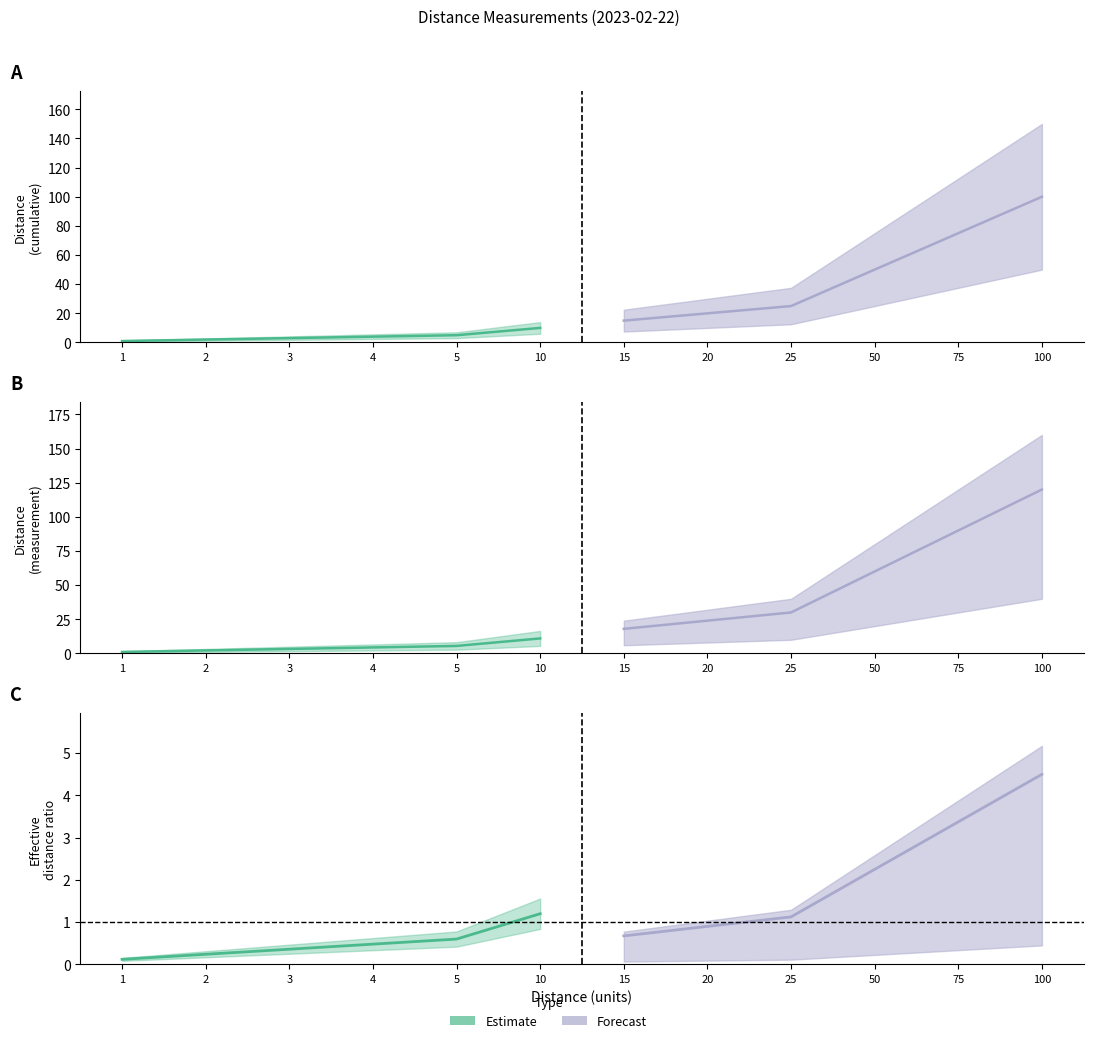

What is the difference between the values at 10 and 50?

40